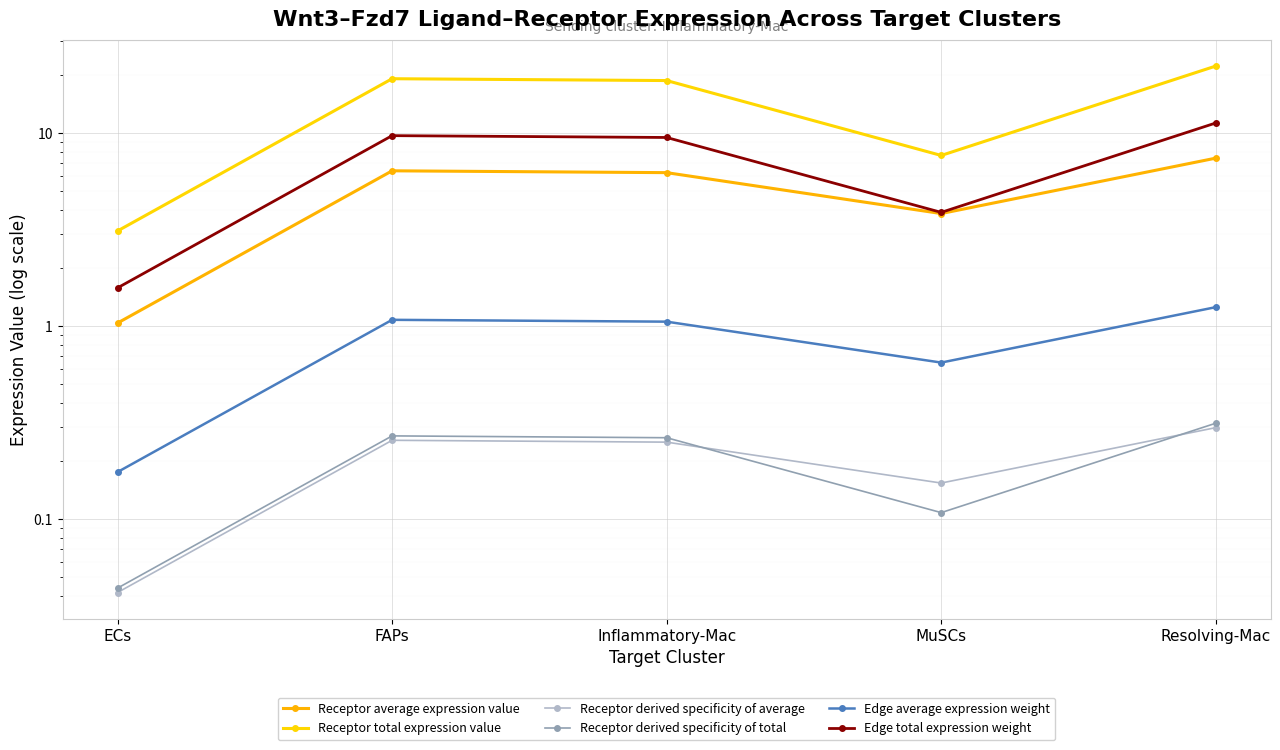

Between ECs and Inflammatory-Mac, which series saw the biggest shift?

Receptor total expression value